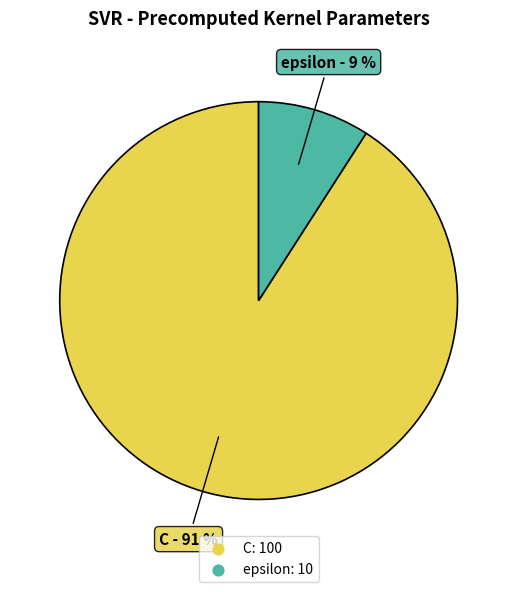

How many segments does this pie chart have?

2